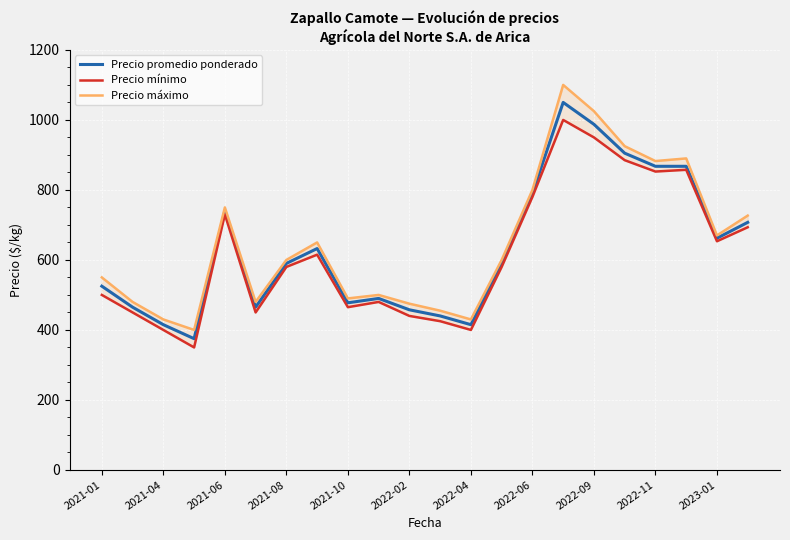

What is the difference between the Precio mínimo values at 13 and 15?

420.0